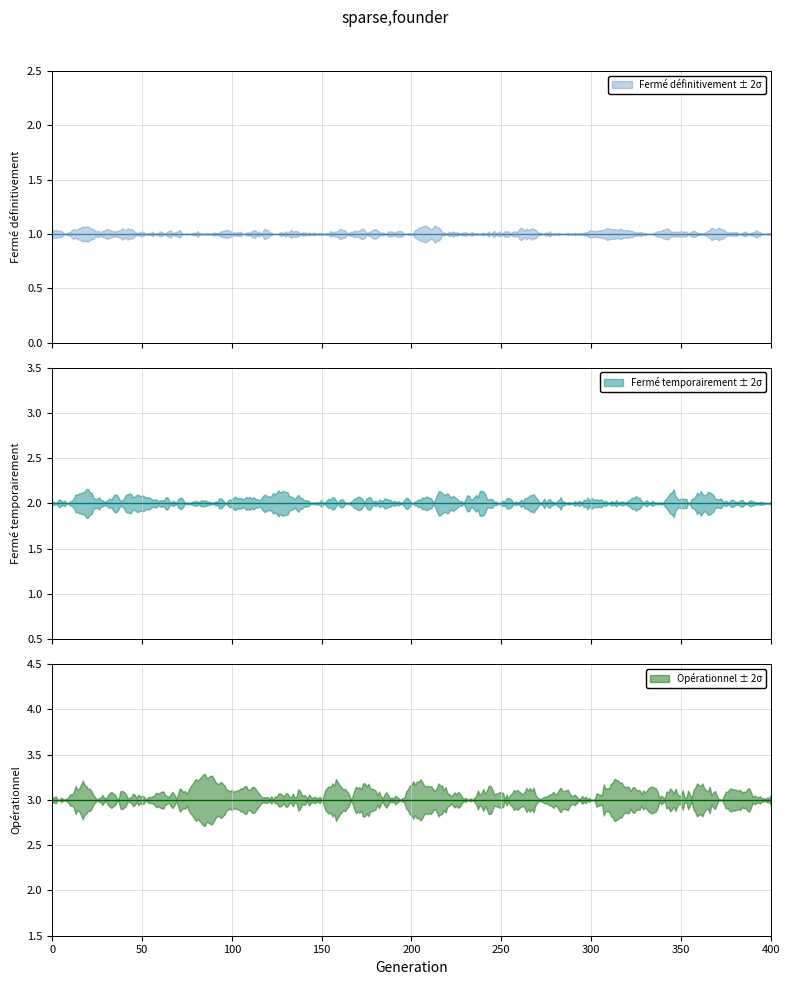

How many data points are less than 2?

1